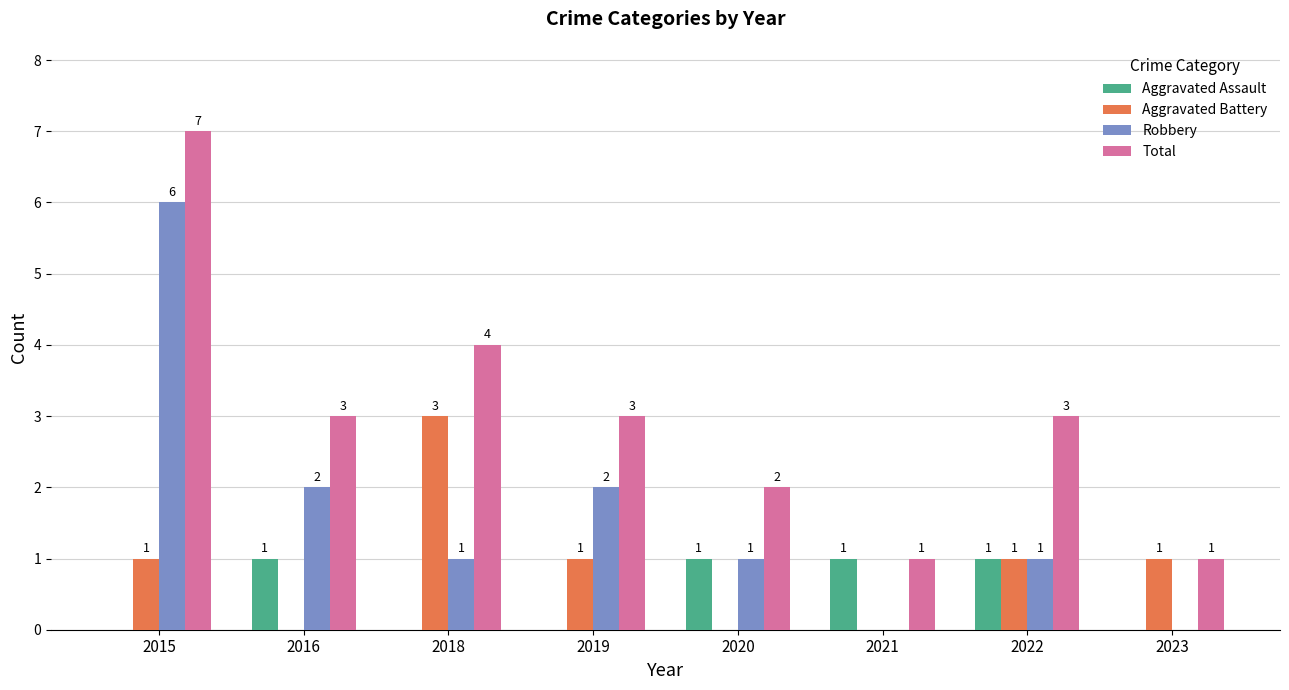

Between 2015 and 2018, which series saw the biggest shift?

Robbery